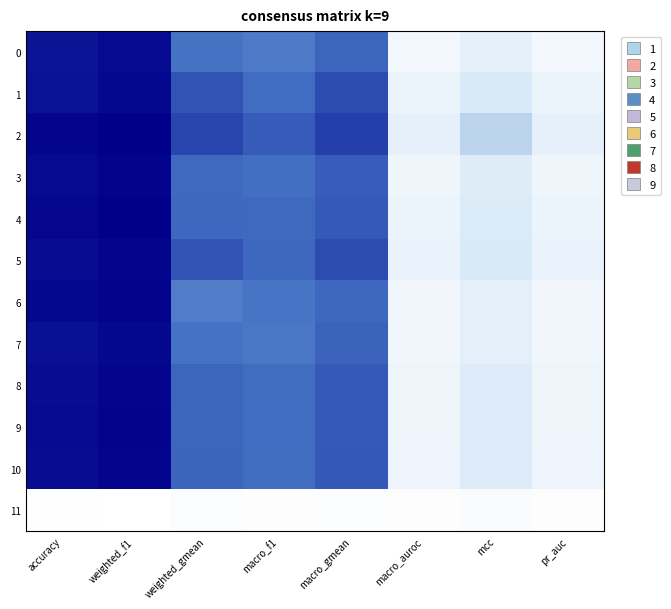

Between pr_auc and macro_f1, which is larger?

macro_f1